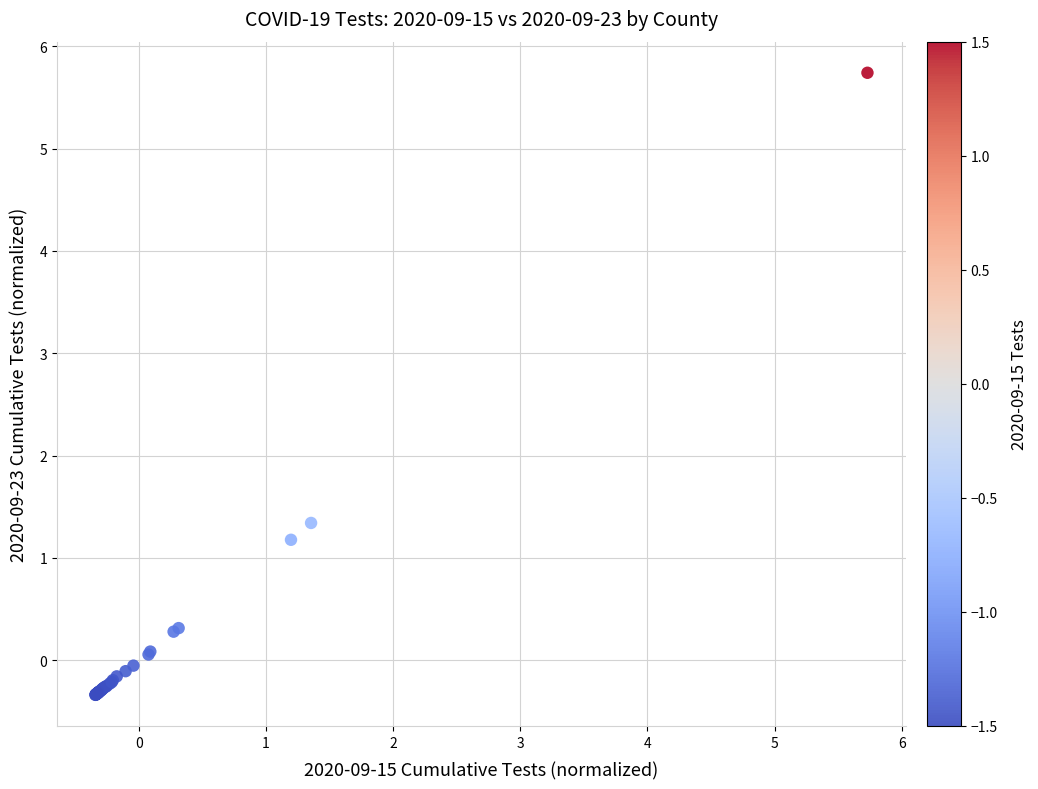

What Y value in the scatter plot is closest to 2?

1.3